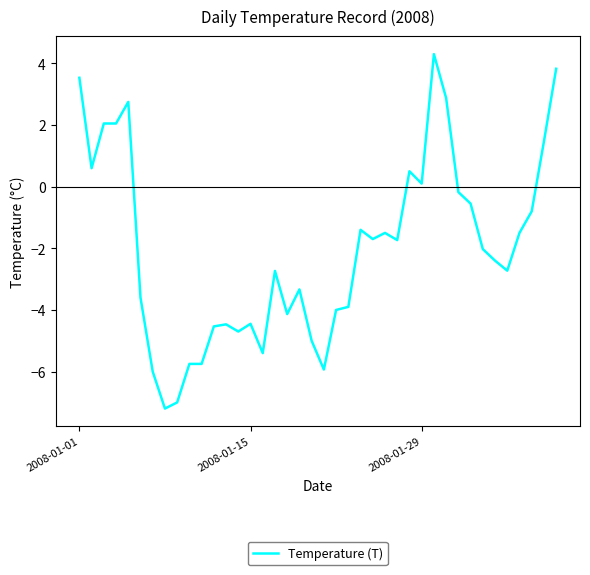

What is the smallest value displayed?

-7.2